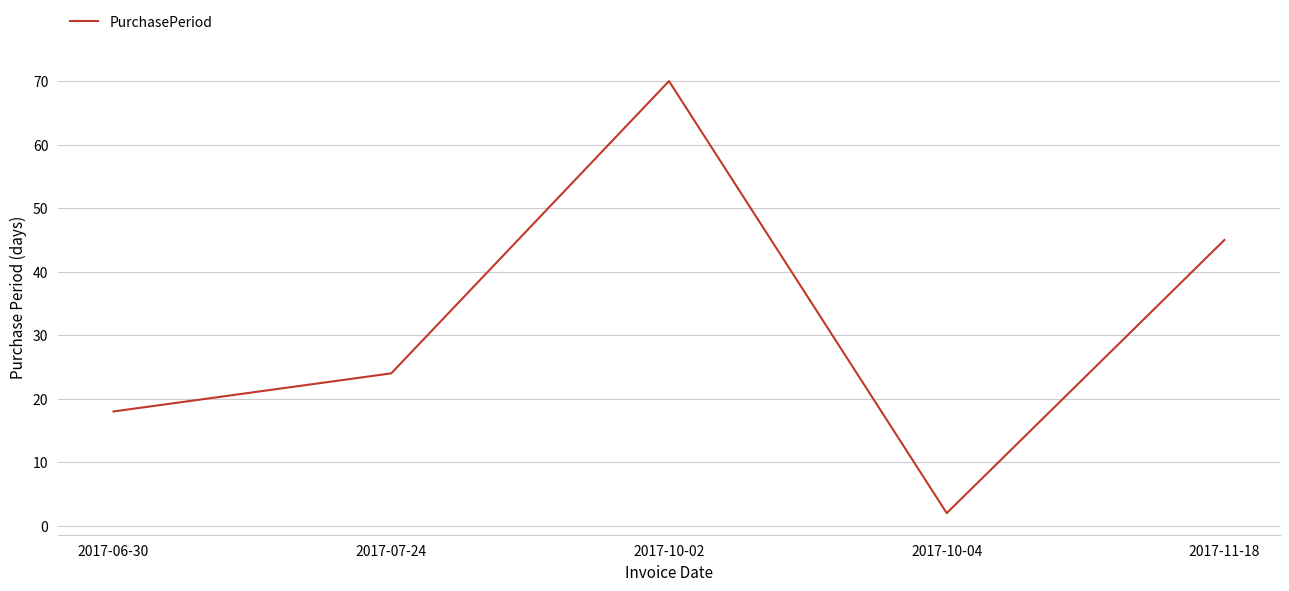

Does the chart have visible grid lines?

Yes